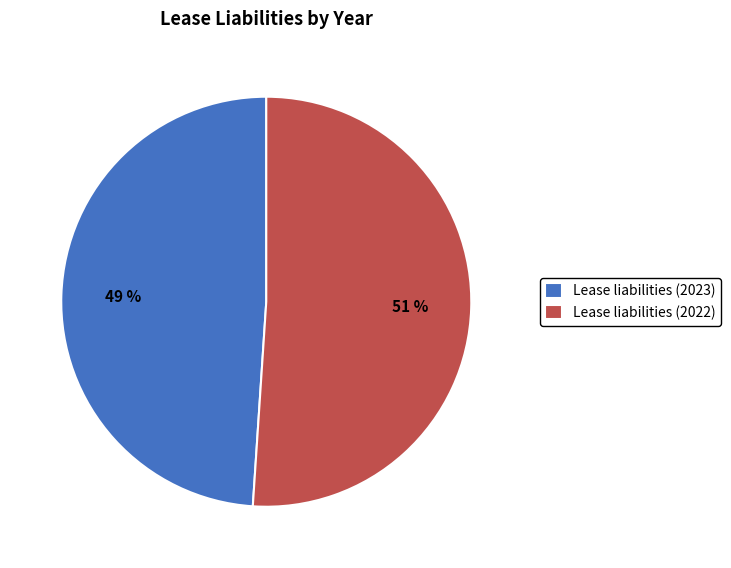

Rank the categories by value from lowest to highest.

Lease liabilities (2023), Lease liabilities (2022)